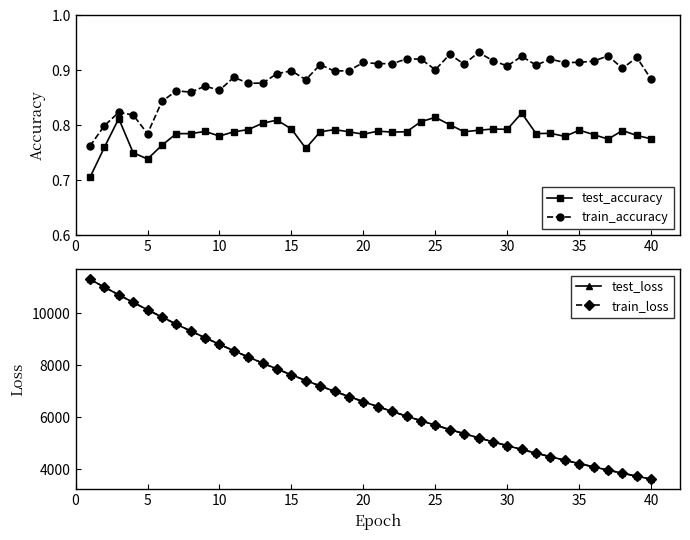

What is the difference between the second highest and second lowest values in the test_accuracy series?

0.1